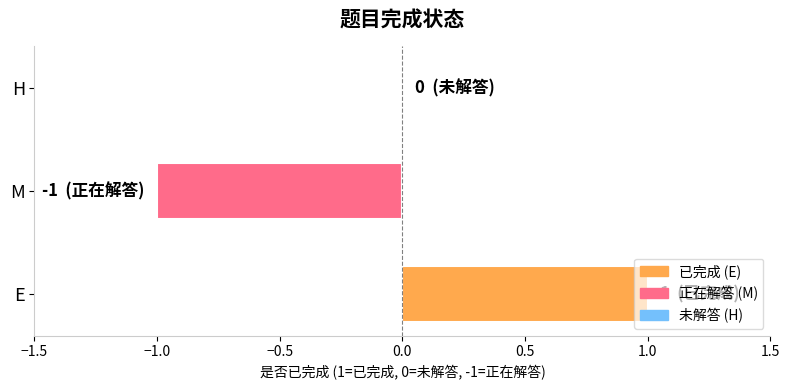

Which label corresponds to the largest value in the chart?

E